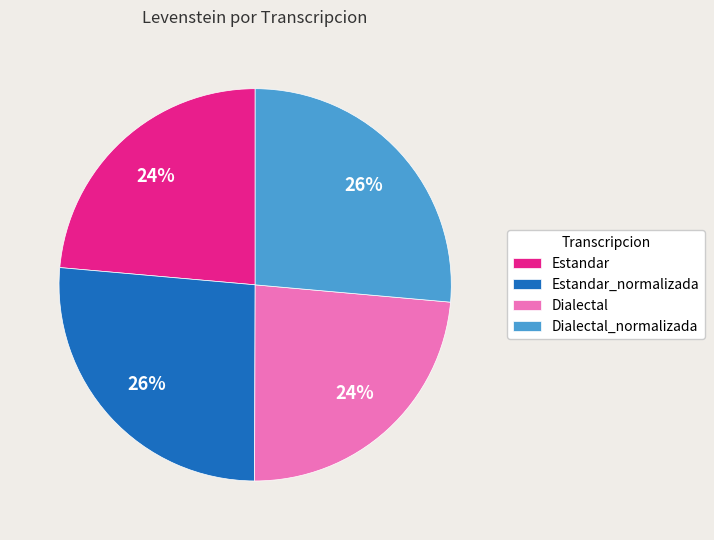

Is it true that Estandar_normalizada is 32% of the pie?

False